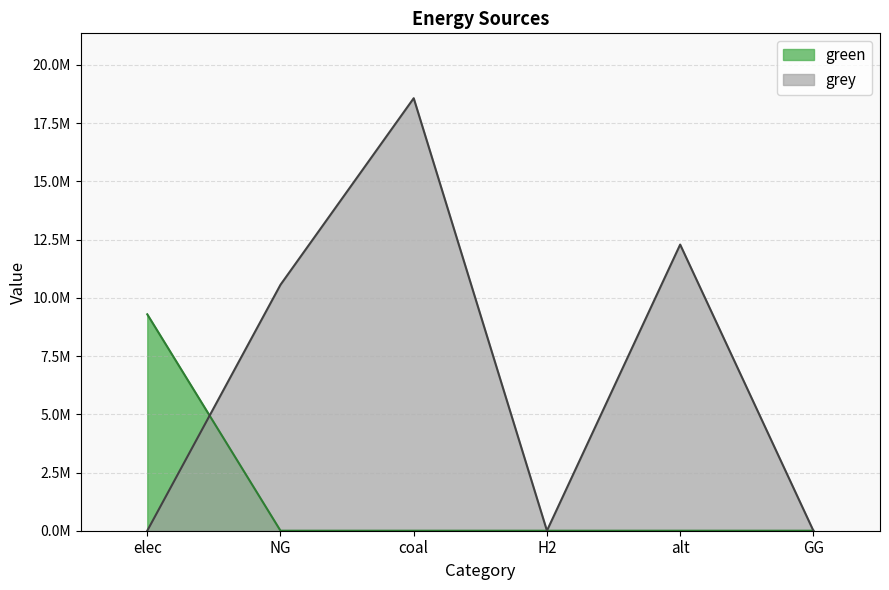

What is the sum of the grey values at coal and alt?

30861826.7